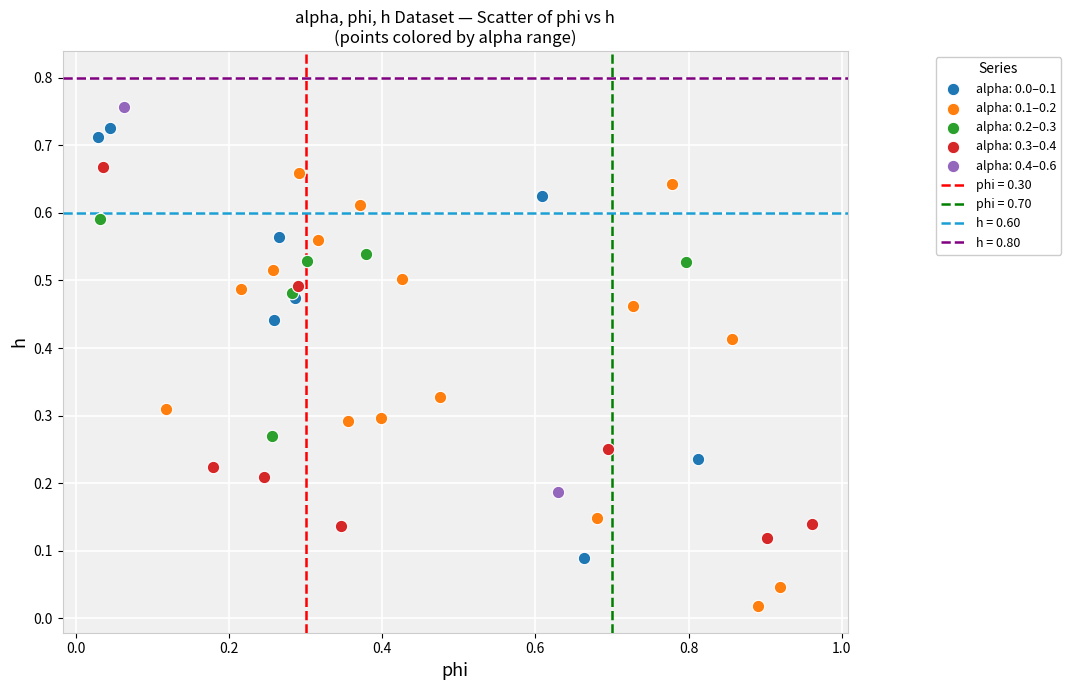

Which series reaches the maximum Y coordinate?

alpha: 0.4–0.6